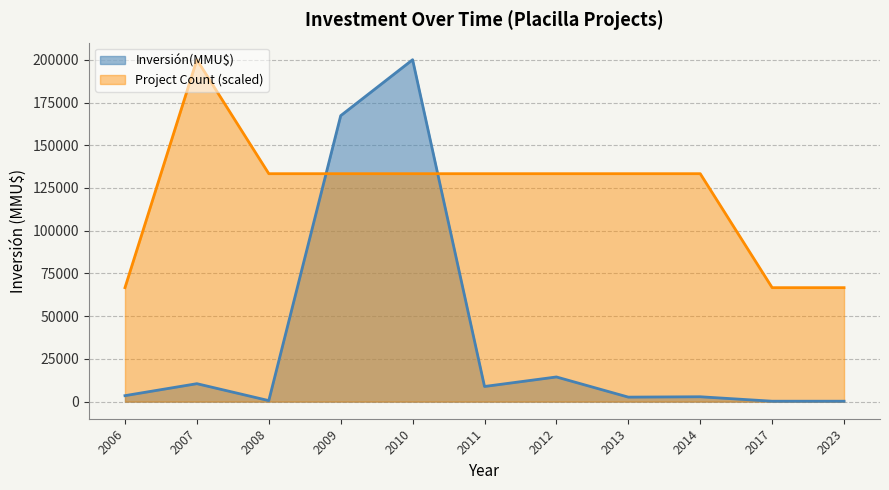

In Inversión(MMU$), how many points are lower than both neighbors (excluding endpoints)?

3